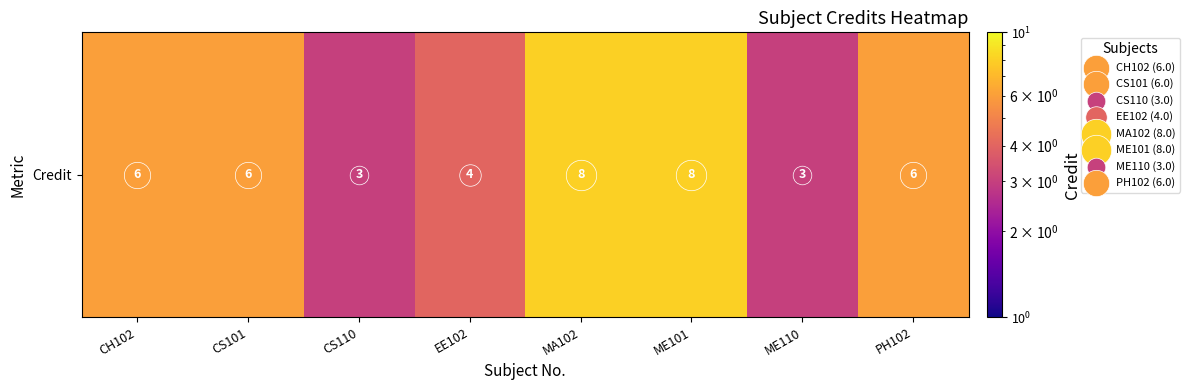

Approximately how many times larger is the value at EE102 compared to ME110?

1.3